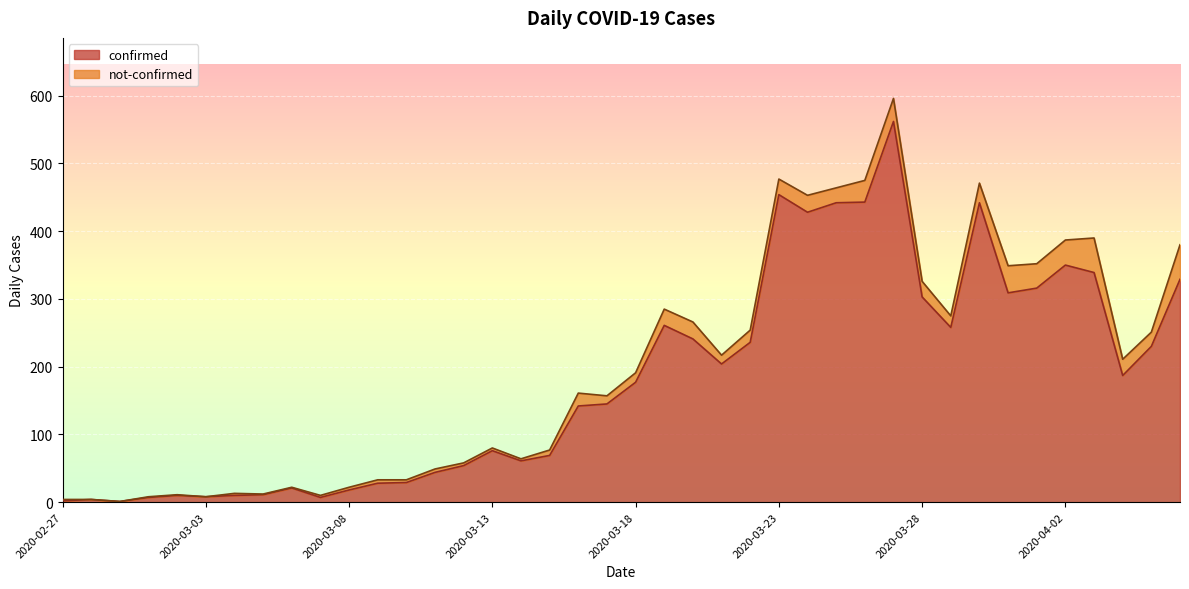

Does the chart display data point markers on the line(s)?

No